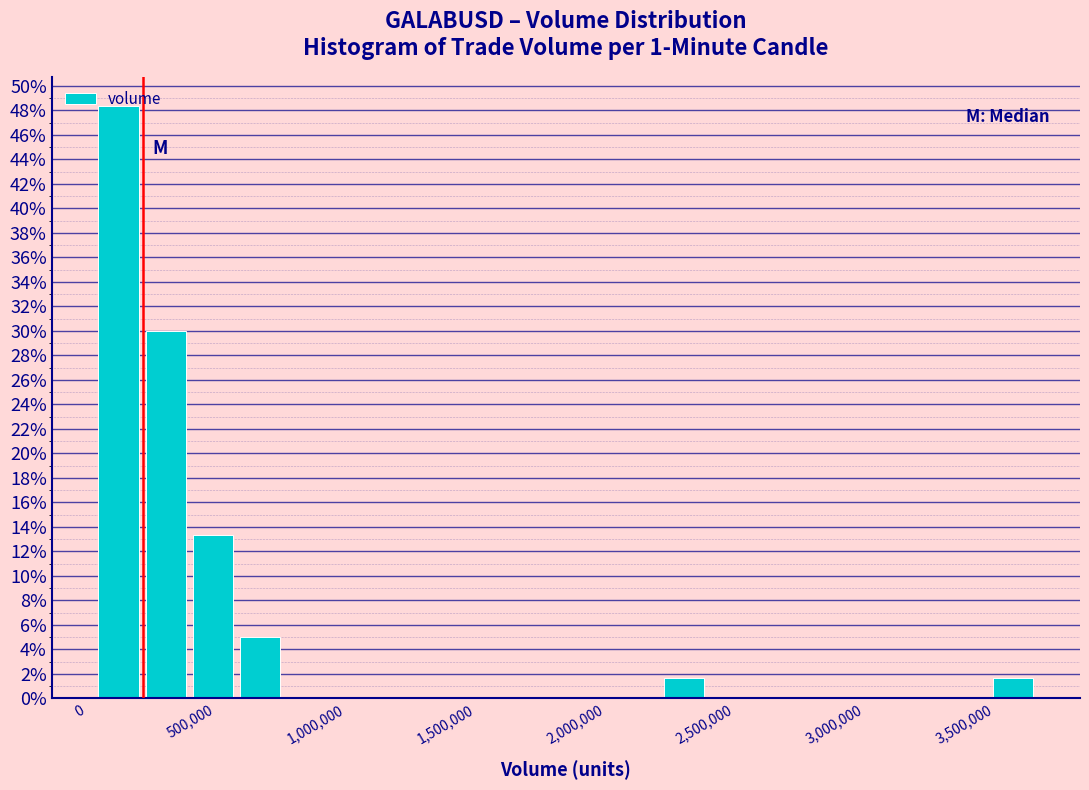

Read against the x-axis, roughly where is the centre of the tallest bar?

100000